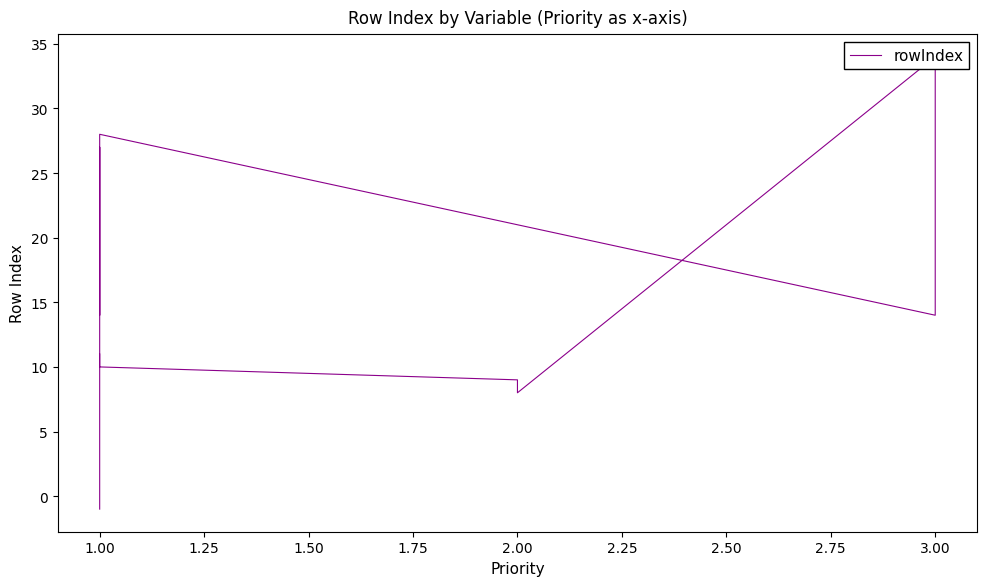

How many data points are less than 19?

17